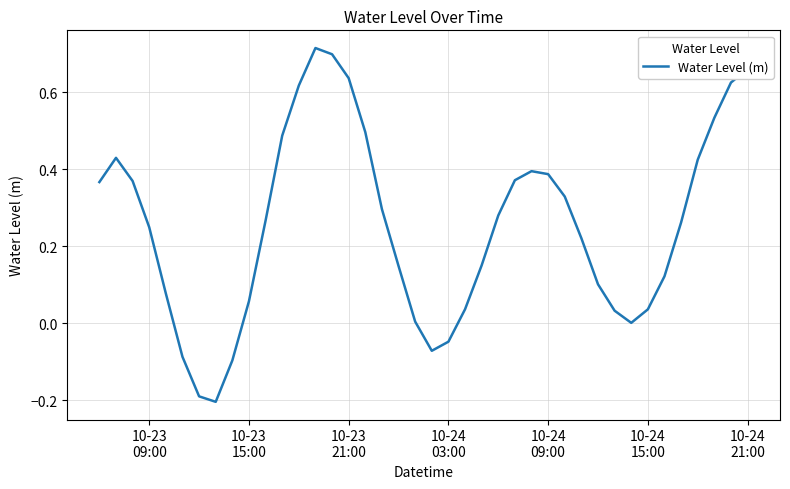

How many series are shown in this chart?

1